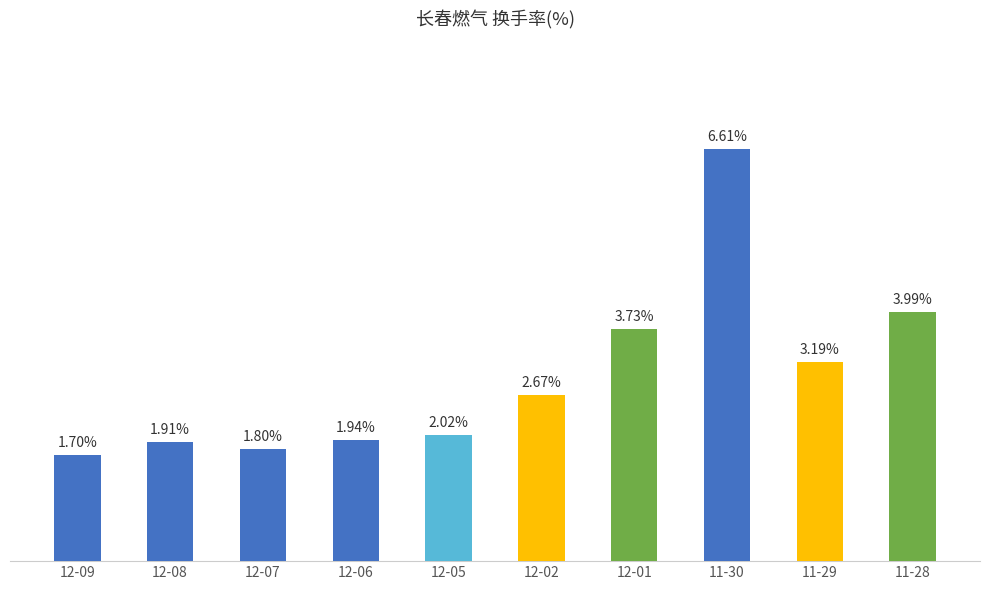

At which label is the value closest to 4?

11-28